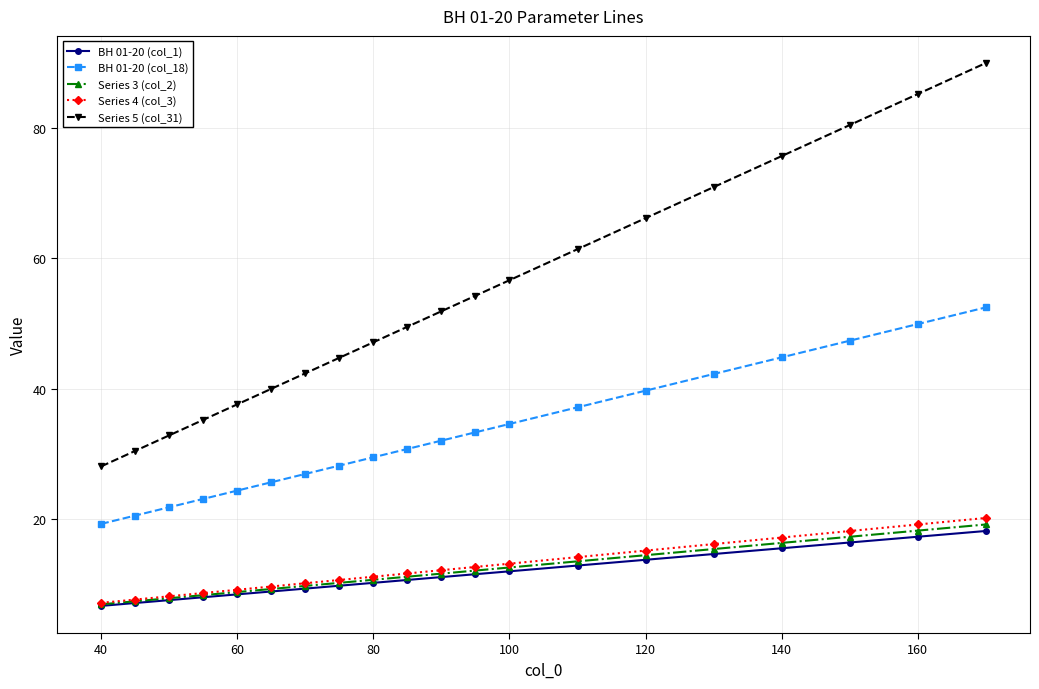

Which series has the largest total across all categories?

Series 5 (col_31)